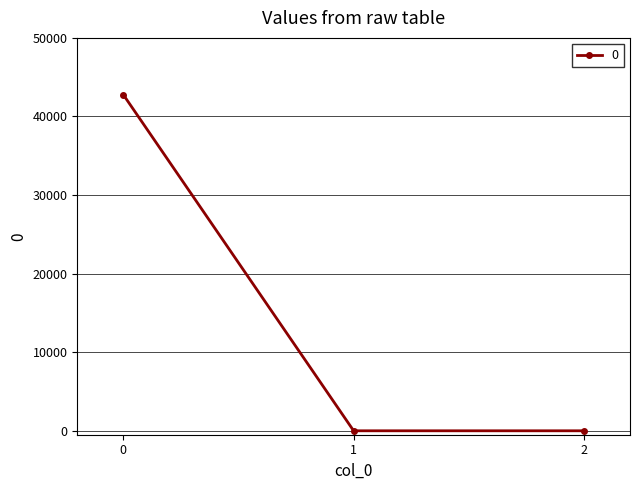

What is the greatest value displayed?

42769.3